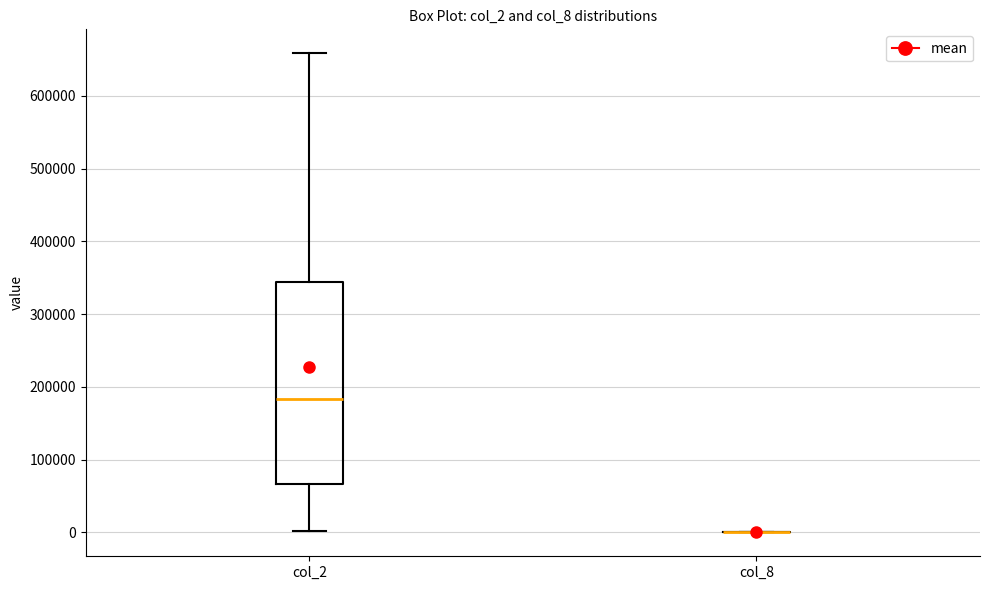

Reading left to right, read every box against the y-axis: the position of its median line, the range the box covers, and the ends of its whiskers. The values are not printed on the chart, so give them approximately, as read against the axis.

col_2: median 180000, box 70000 to 340000, whiskers 0 to 660000
col_8: box collapsed to a line at 0, whiskers 0 to 0